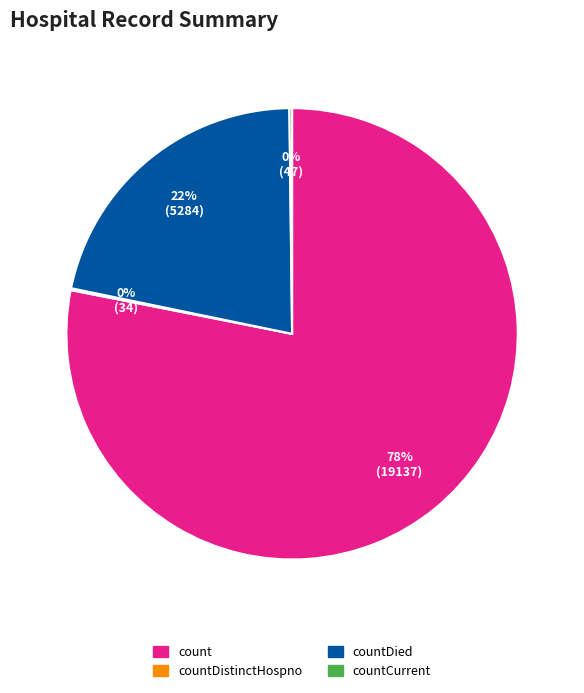

Approximately how many times larger is the value at countDied compared to count?

0.3